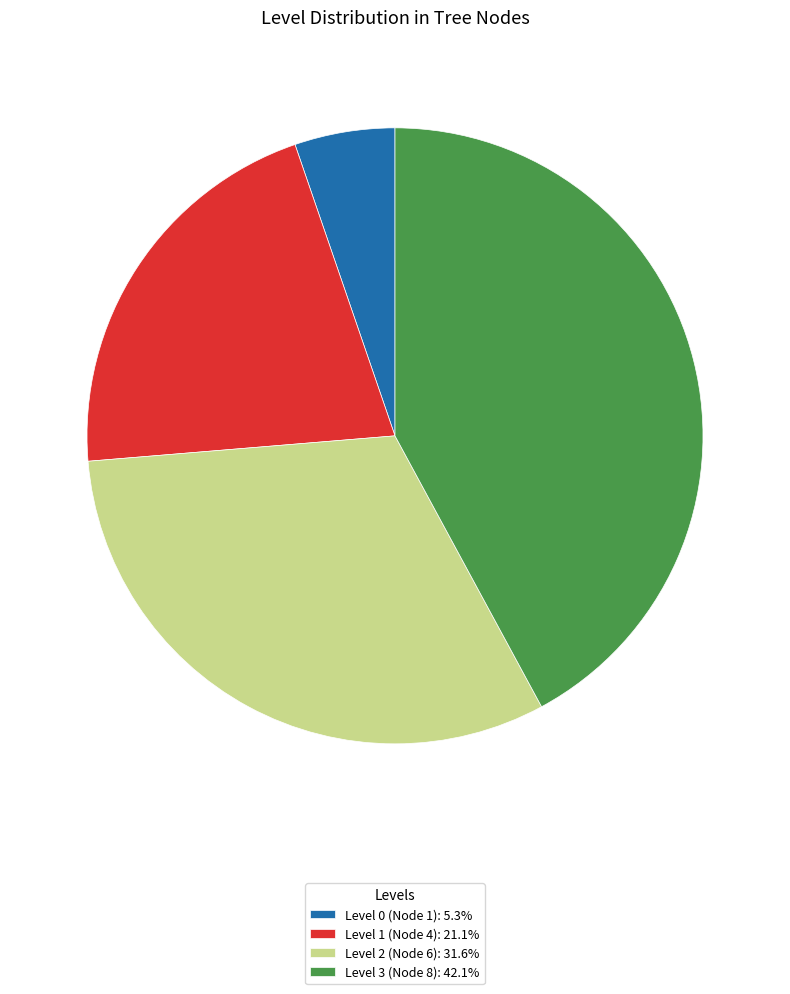

Combined, do Level 0 (Node 1): 5.3% and Level 1 (Node 4): 21.1% account for over 50%?

No